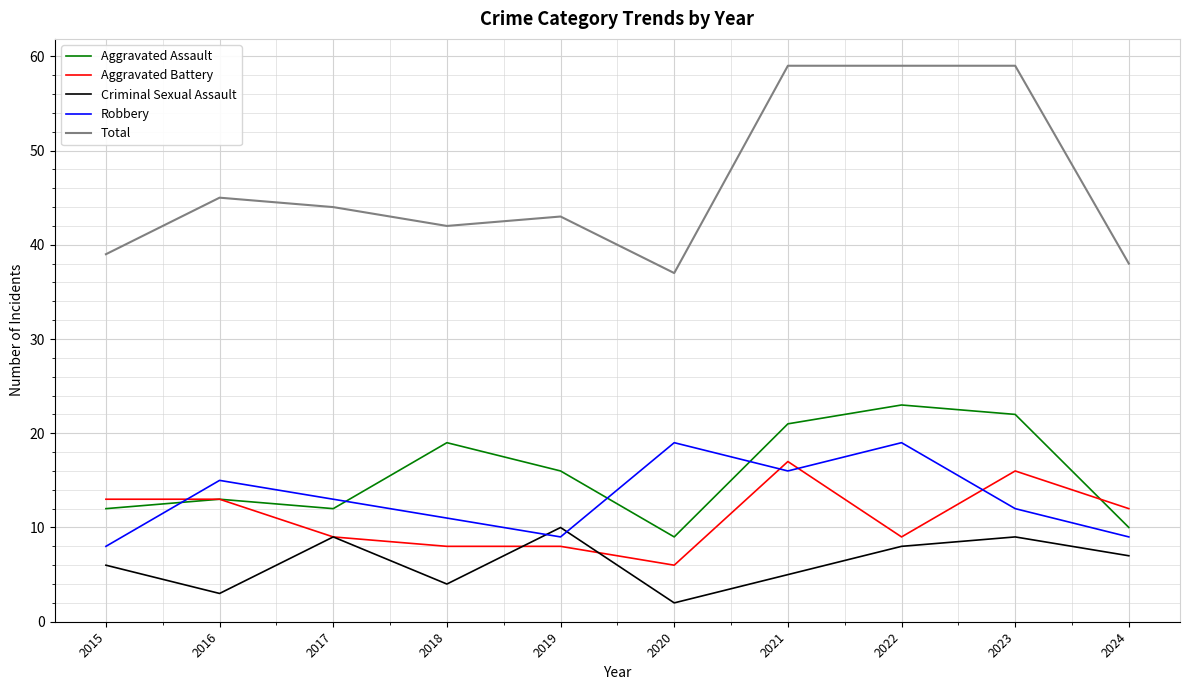

True or false: Robbery has a value of 18 at 2018.

False